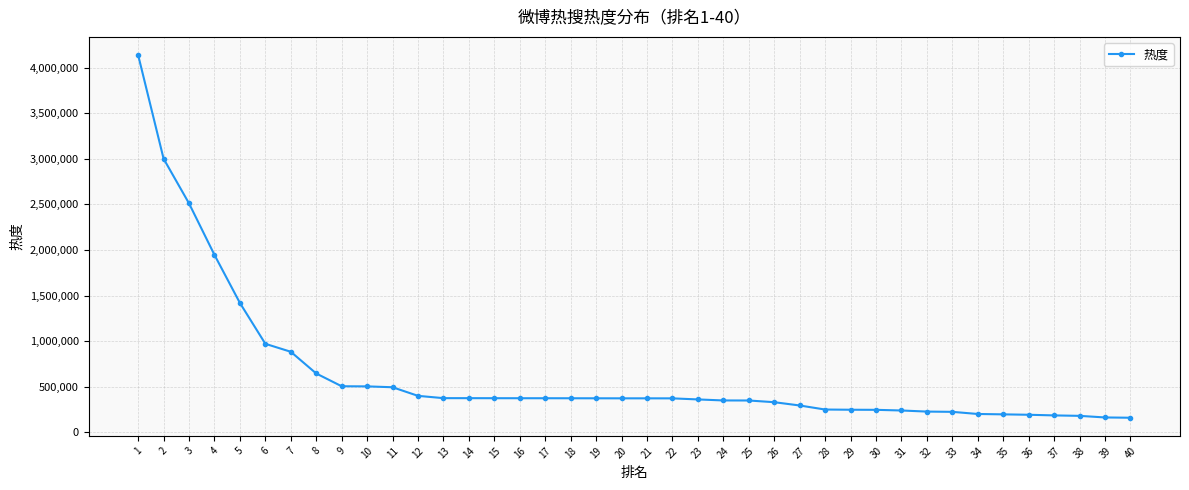

What is the greatest value displayed?

4138267